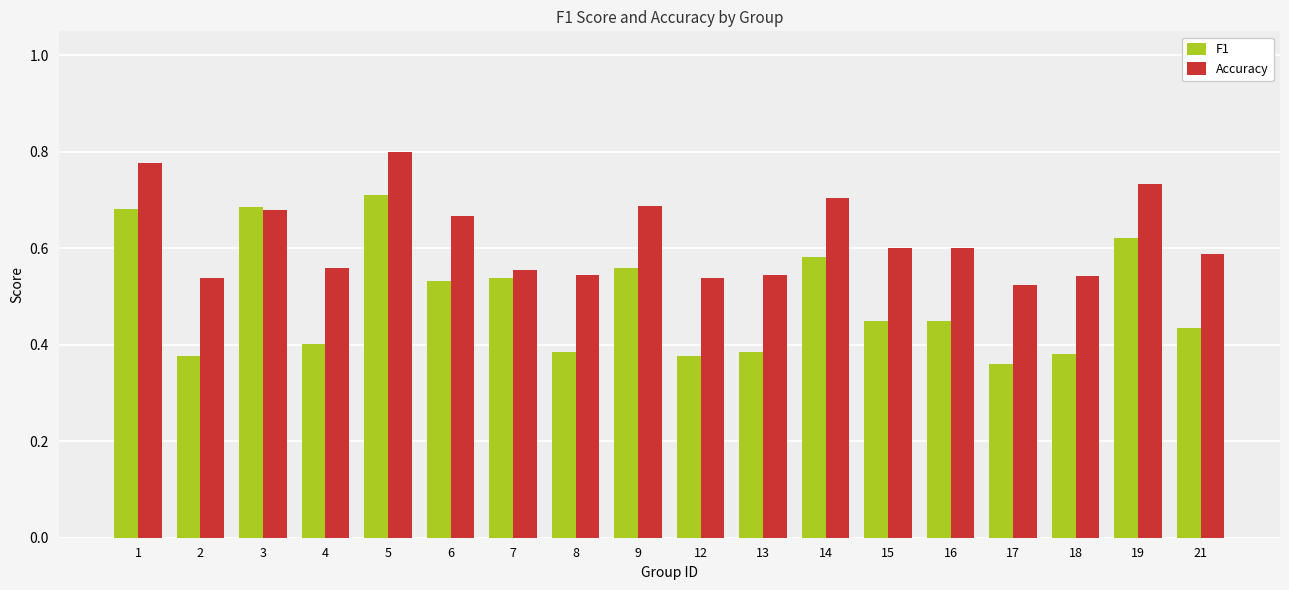

Which category has the lowest value in the Accuracy series?

17